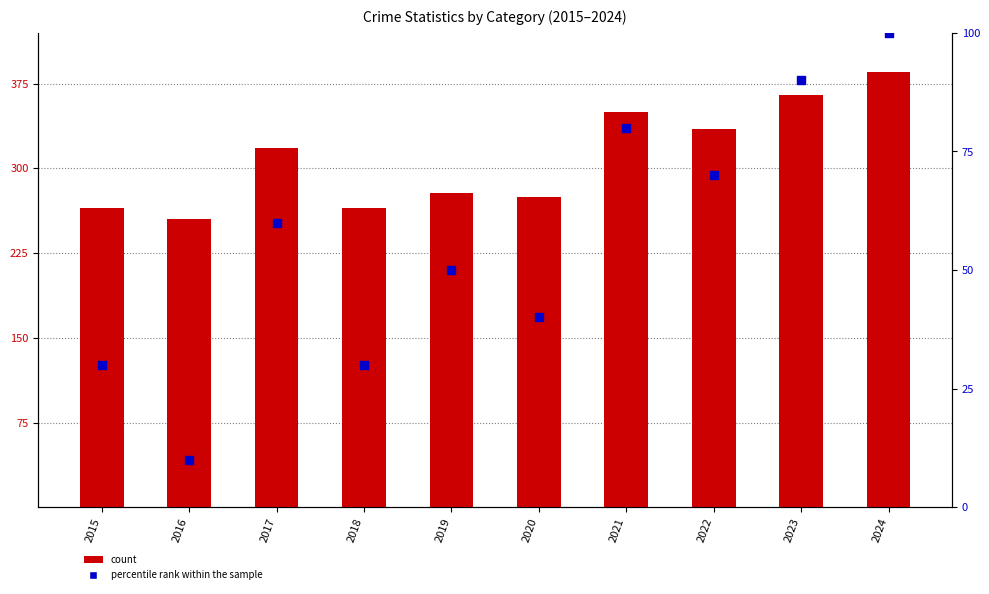

Which series reaches the maximum Y coordinate?

count